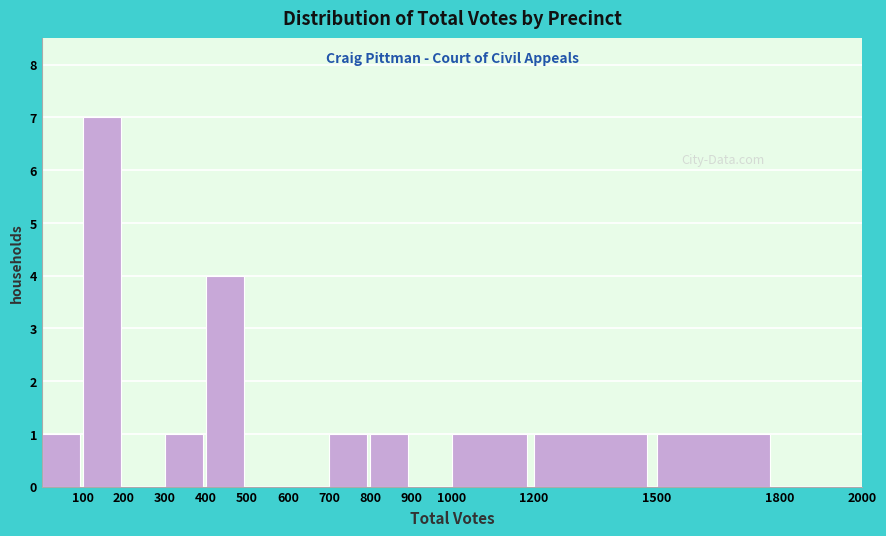

Reading left to right, list every bar in this chart as the range it spans on the x-axis followed by its height. The values are not printed on the chart, so give them approximately, as read against the axis.

0 to 100: 1
100 to 200: 7
200 to 300: 0
300 to 400: 1
400 to 500: 4
500 to 600: 0
600 to 700: 0
700 to 800: 1
800 to 900: 1
900 to 1000: 0
1000 to 1200: 1
1200 to 1500: 1
1500 to 1800: 1
1800 to 2000: 0